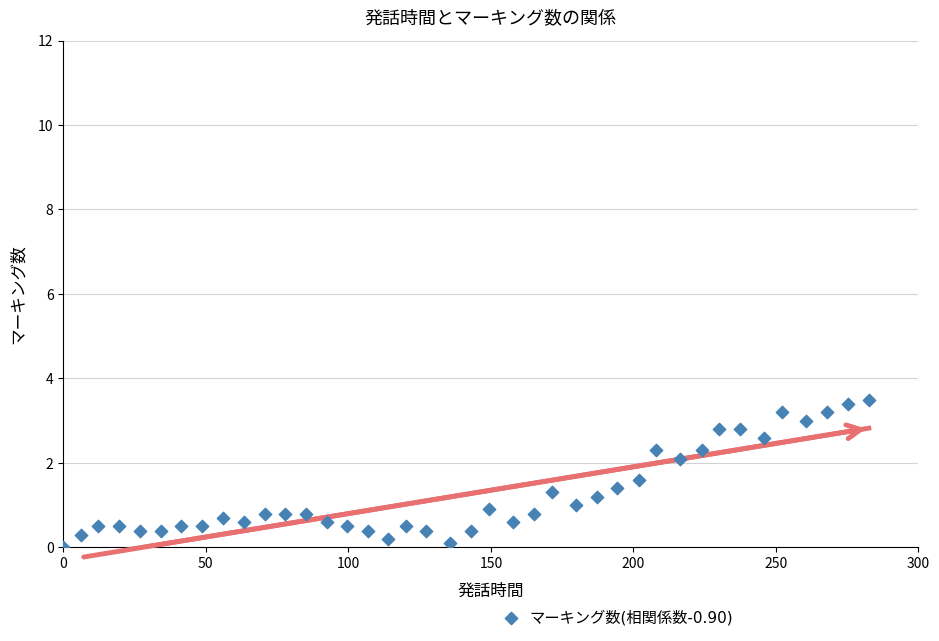

What is the range of Y values (max minus min)?

3.5